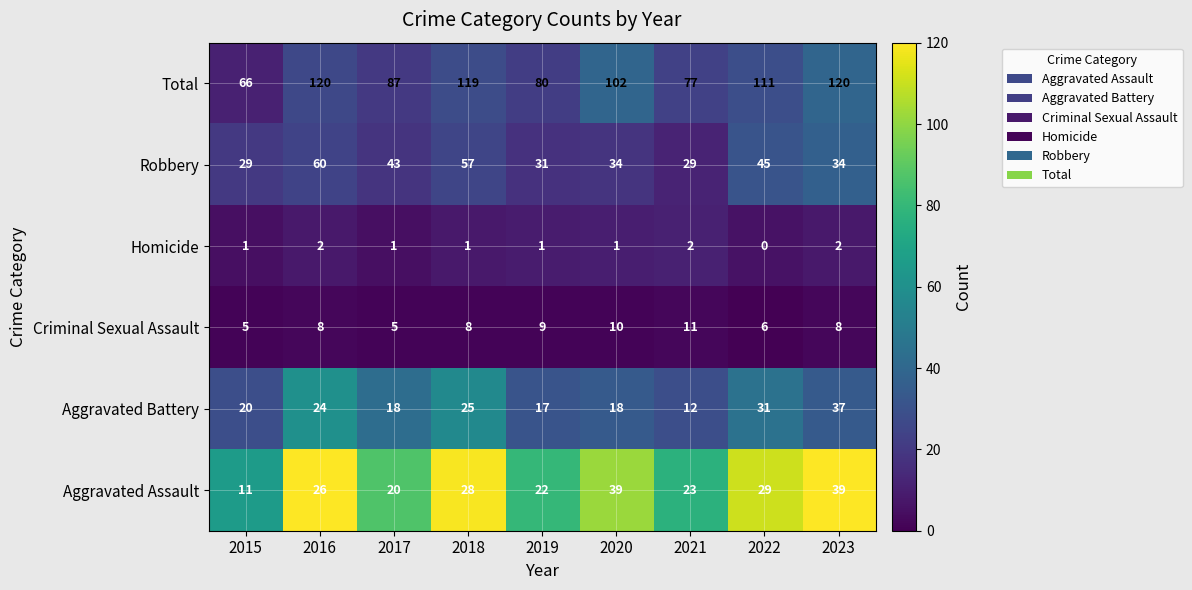

What is the maximum value for Robbery?

60